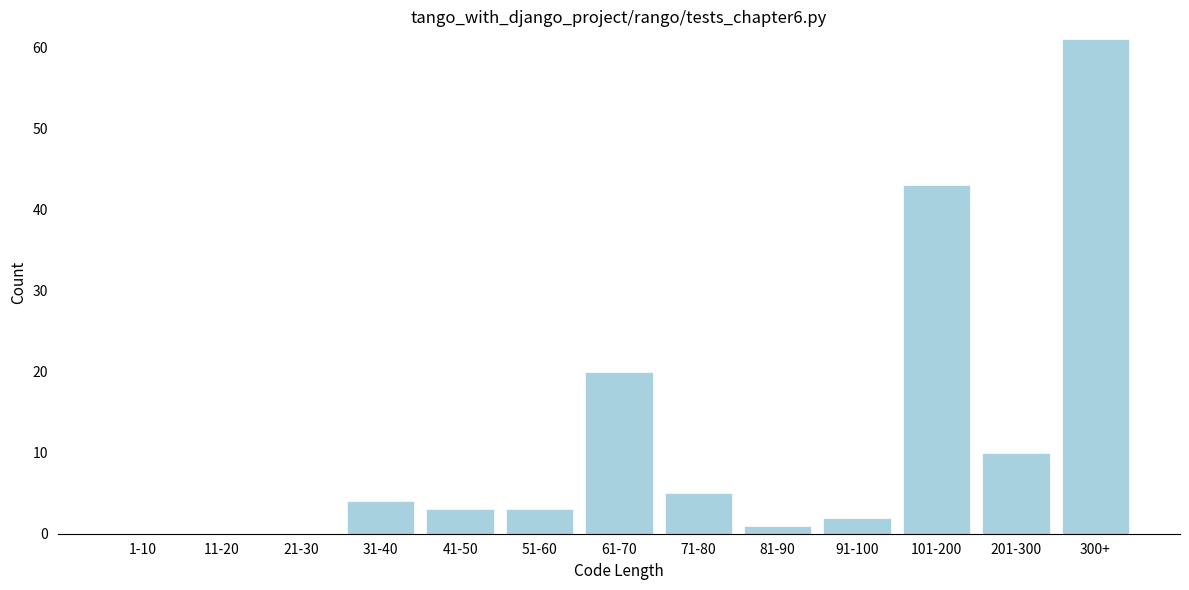

Reading left to right, list all the values displayed in this chart.

1-10=0	11-20=0	21-30=0	31-40=4	41-50=3	51-60=3	61-70=20	71-80=5	81-90=1	91-100=2	101-200=43	201-300=10	300+=61